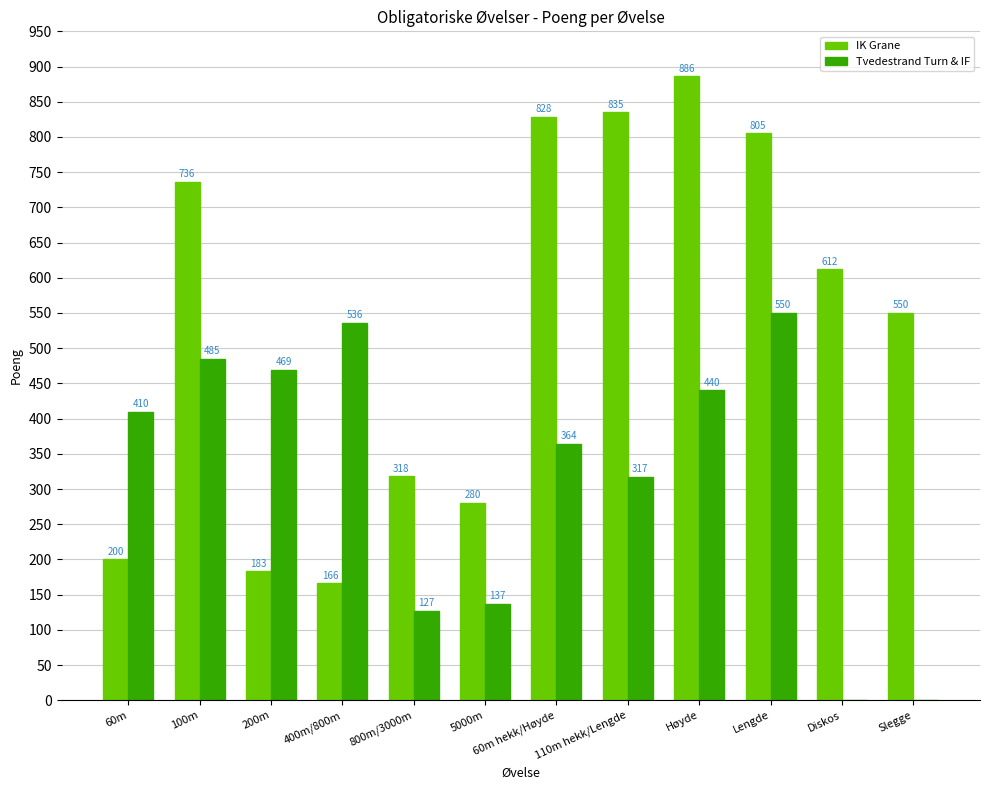

Which series has the largest total across all categories?

IK Grane